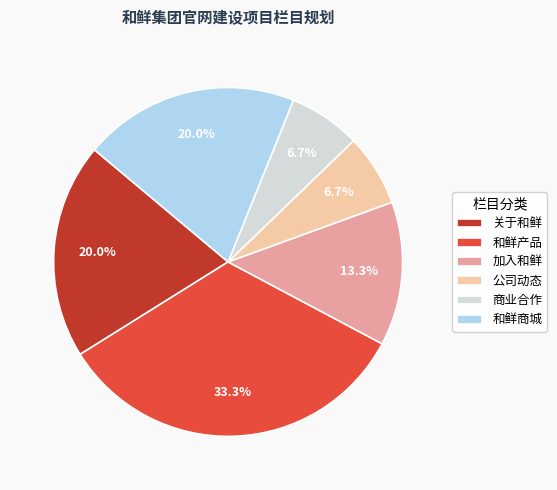

Is 加入和鲜 the majority of the pie?

No